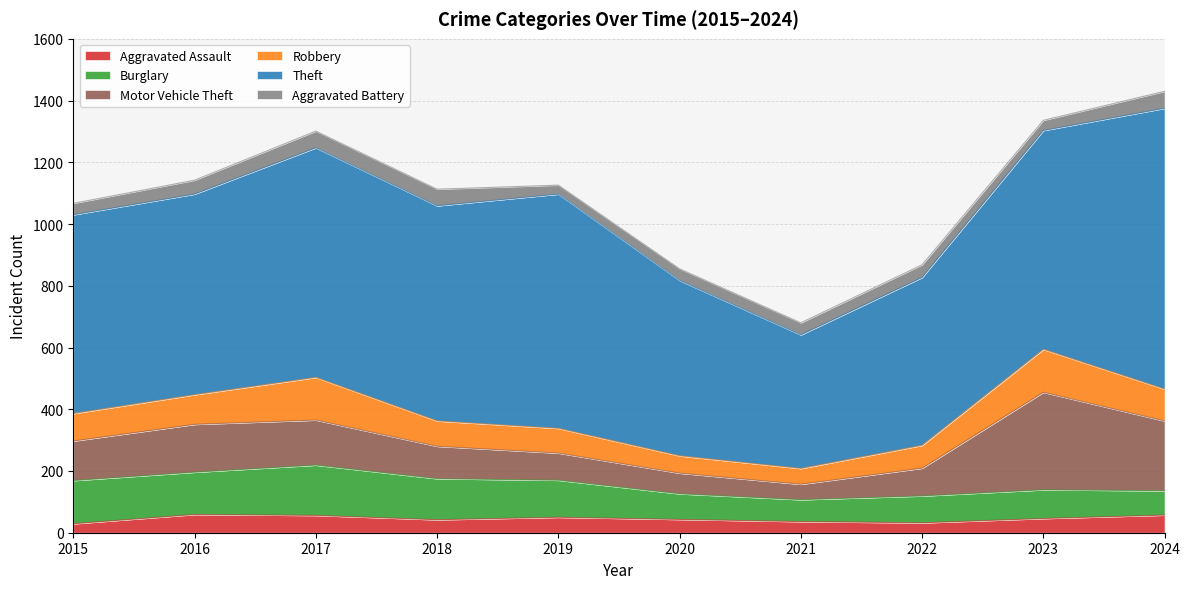

Which series changed the most between 2018 and 2023?

Motor Vehicle Theft